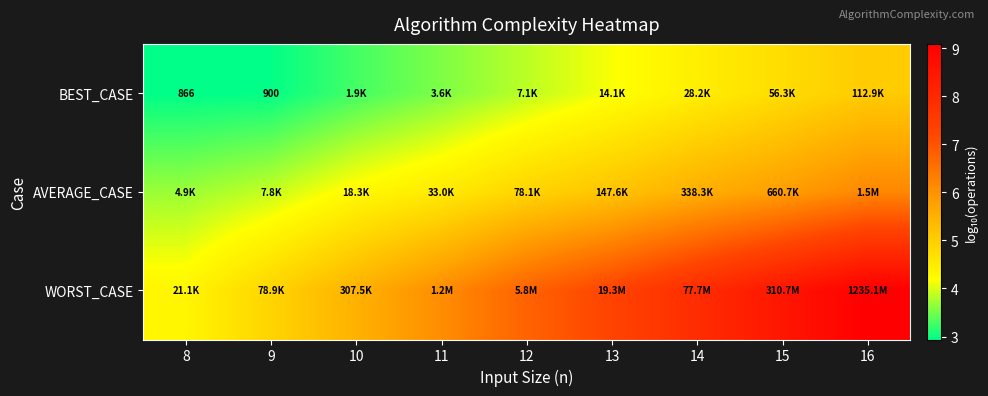

How many data points in BEST_CASE are less than 3?

2